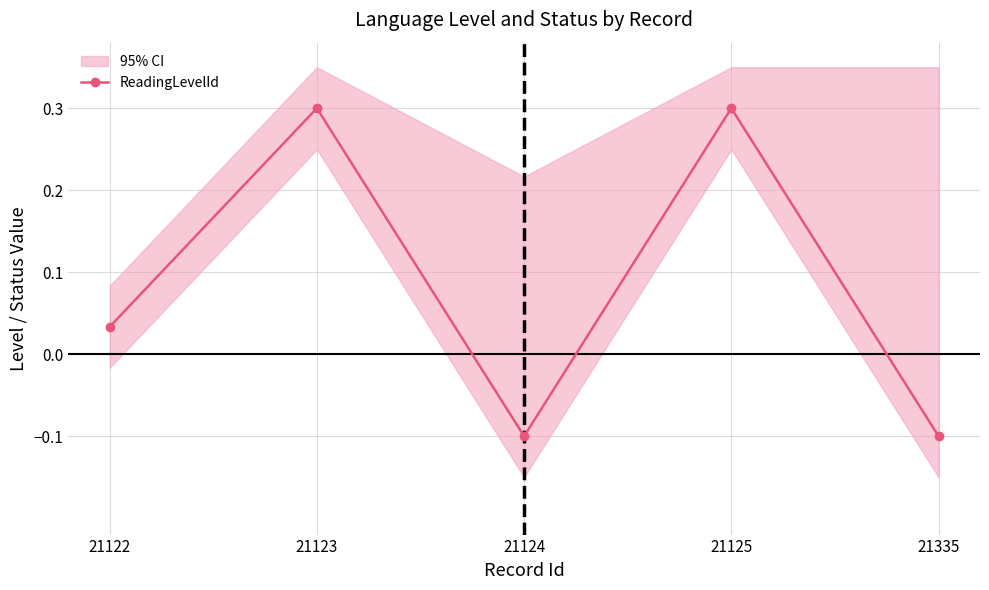

At which label is the value closest to 0?

21122